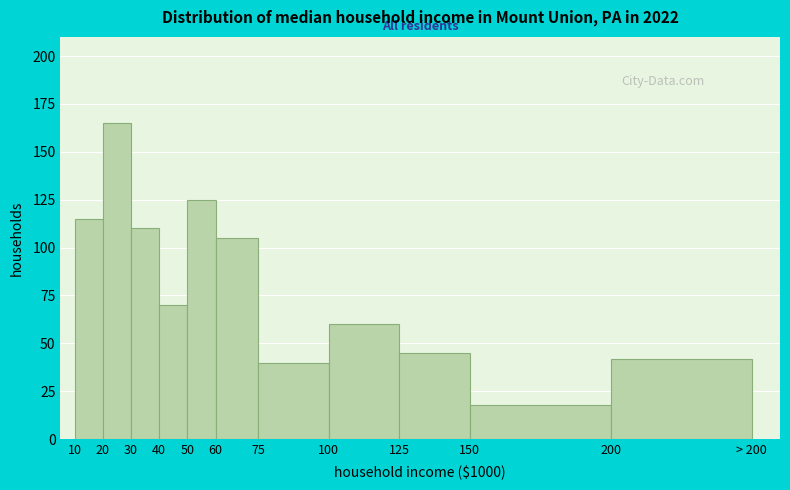

Reading left to right, transcribe all the data shown in this chart.

115	165	110	70	125	105	40	60	45	18	42